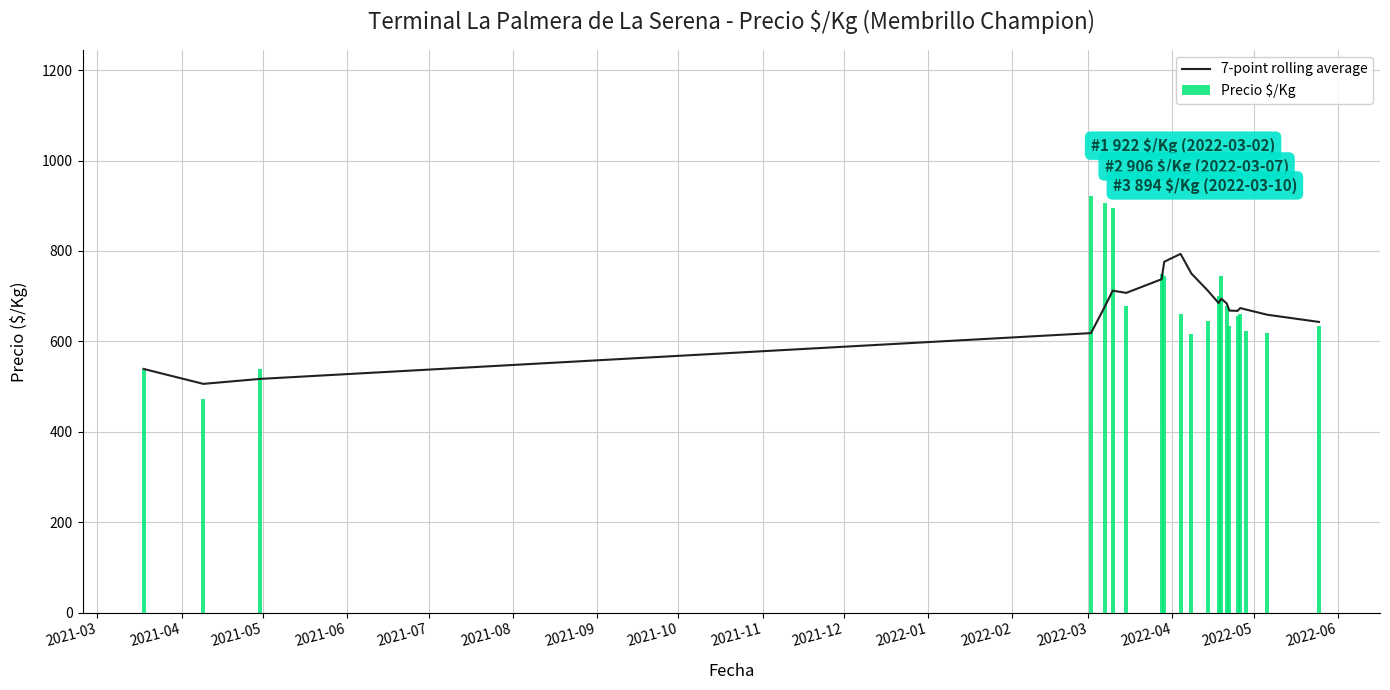

Rank the series by their average value, from highest to lowest.

Precio $/Kg, 7-point rolling average